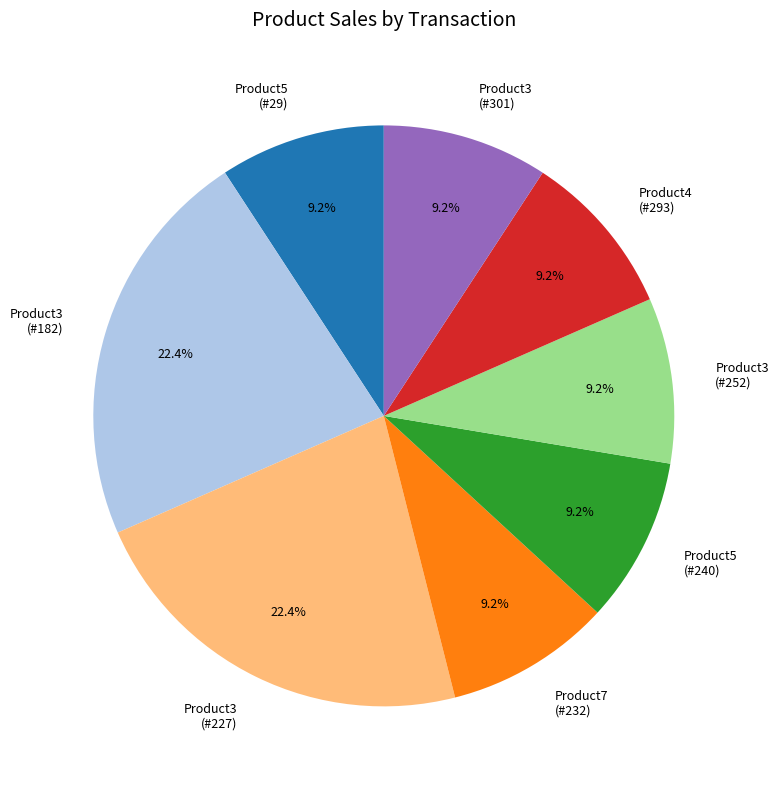

Do Product3 (#252) and Product7 (#232) together represent more than half of the pie?

No